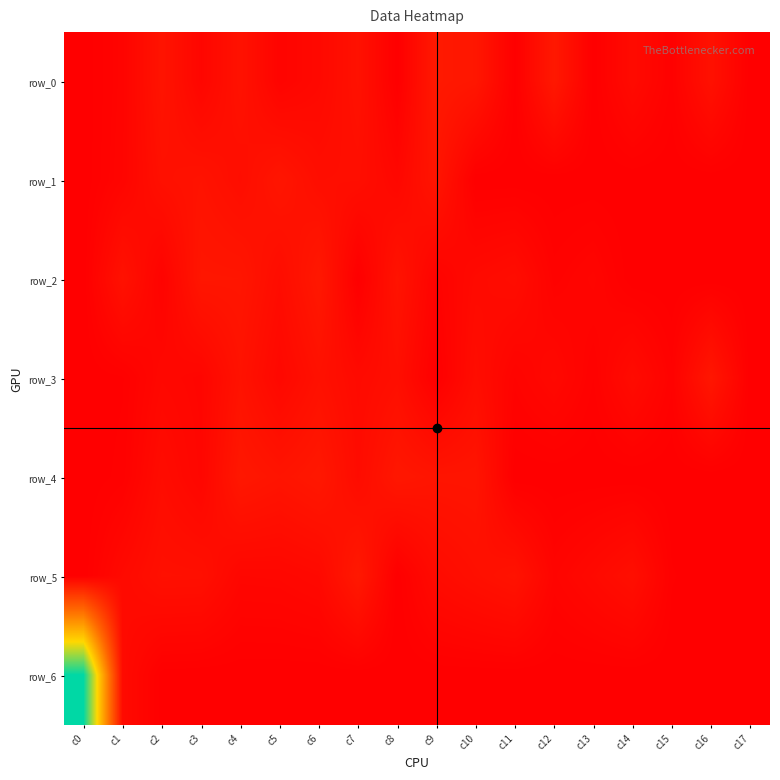

Between c13 and c10, which is larger?

c10